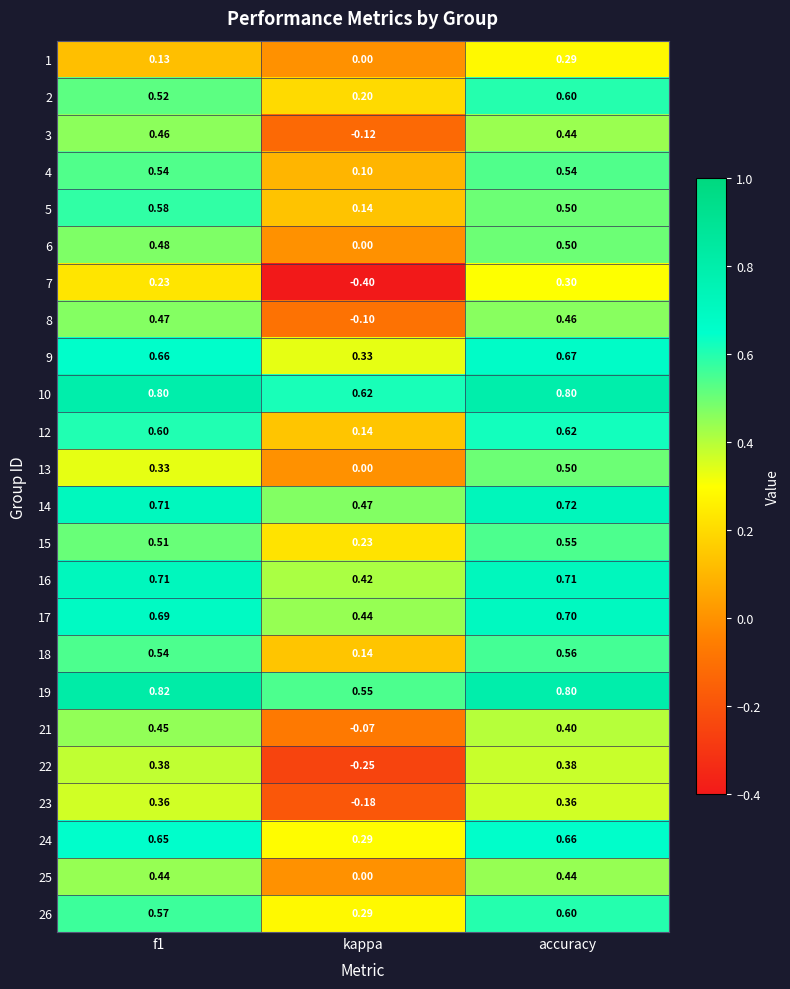

At how many categories does at least one series exceed 0?

3